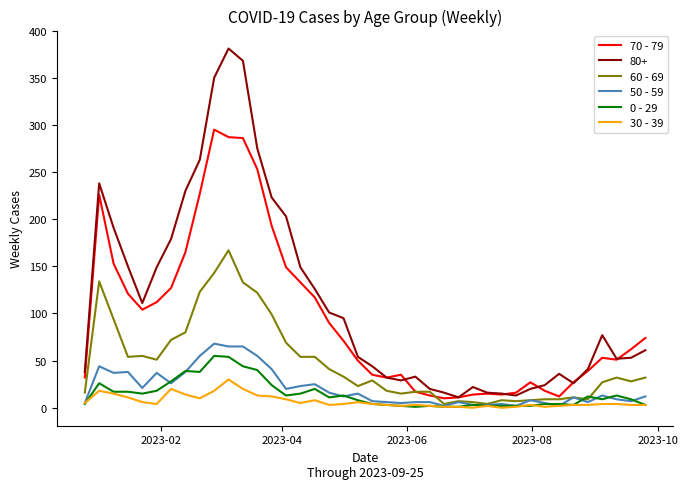

Which series has the largest total across all categories?

80+